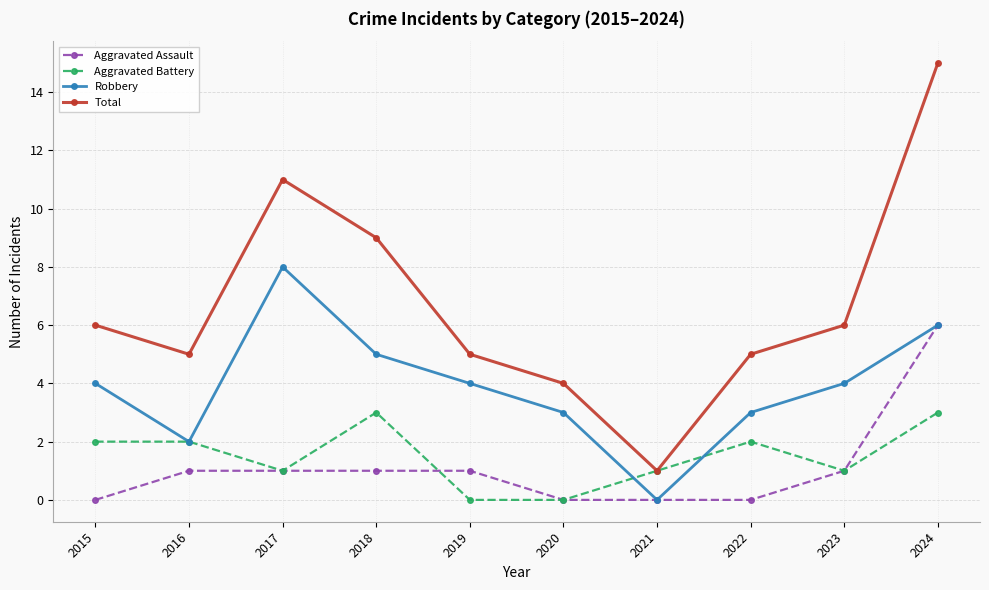

What is the sum of the Total values at 2016 and 2020?

9